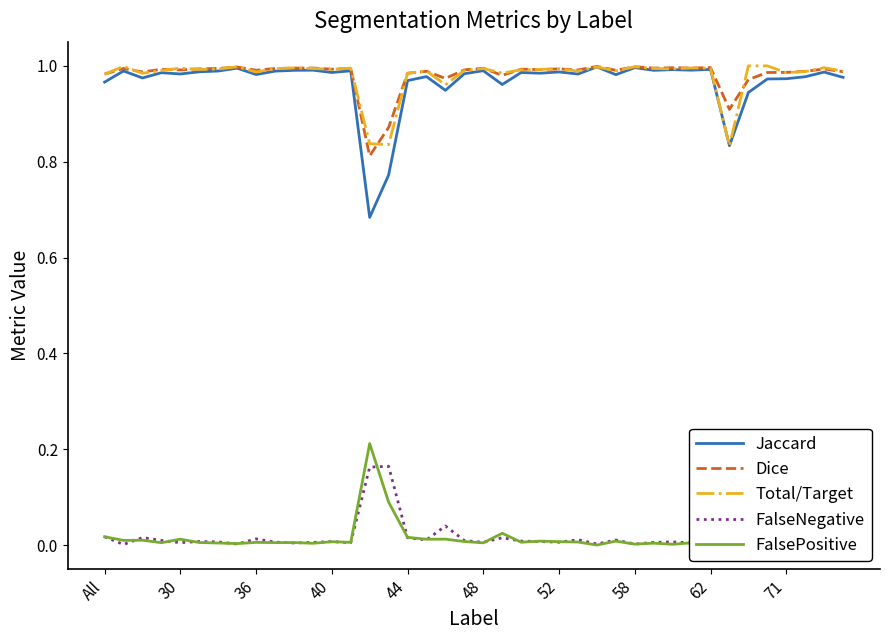

What are all the series names shown in the legend?

Jaccard, Dice, Total/Target, FalseNegative, FalsePositive